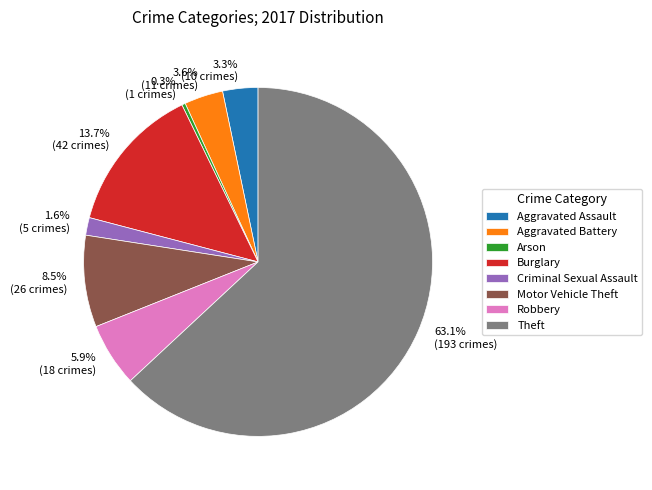

Which has a higher value, 1.6% (5 crimes) or 3.3% (10 crimes)?

3.3% (10 crimes)